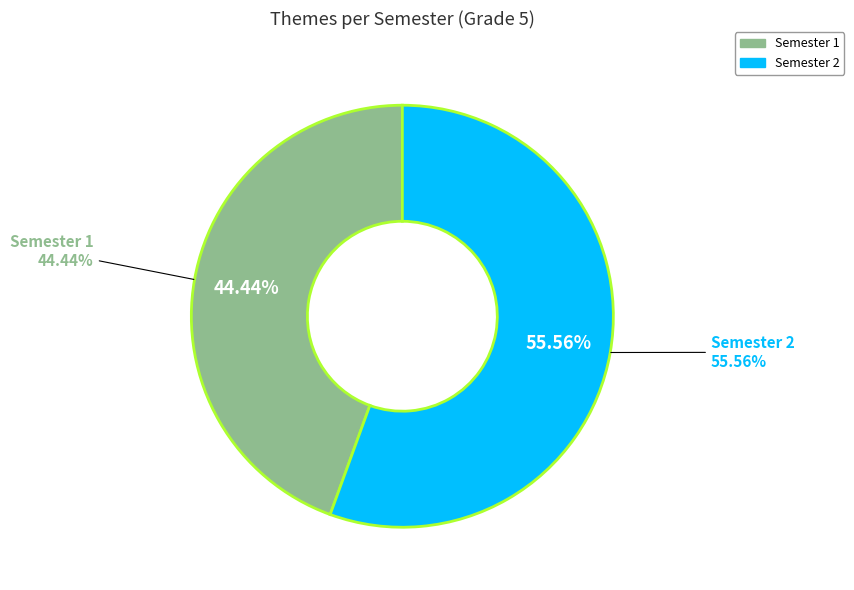

How much of the chart is everything except Semester 2?

44.4%